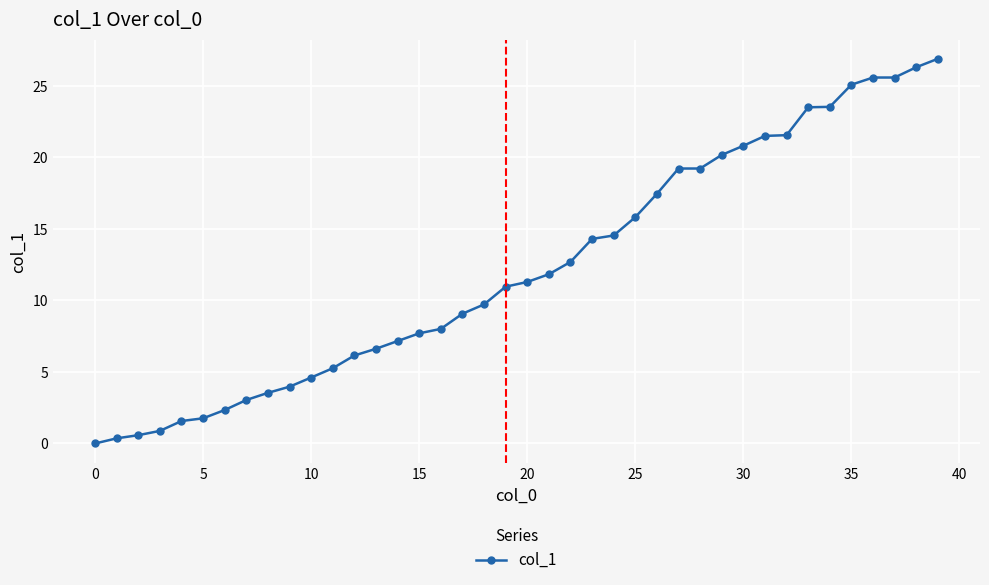

What is the difference between the second highest and second lowest values?

25.9